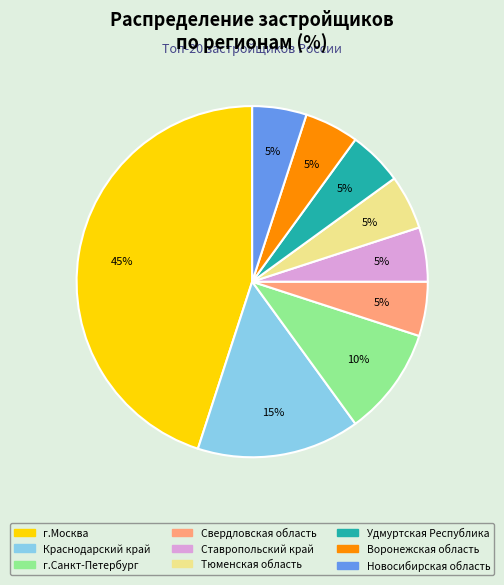

How many segments does this pie chart have?

9